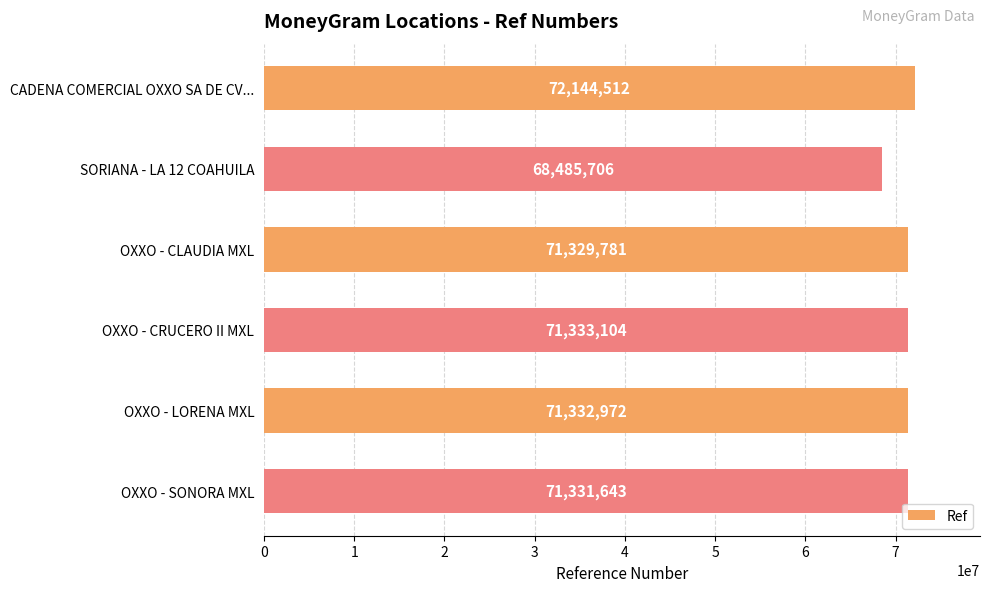

Which has a higher value, OXXO - CLAUDIA MXL or OXXO - CRUCERO II MXL?

OXXO - CRUCERO II MXL